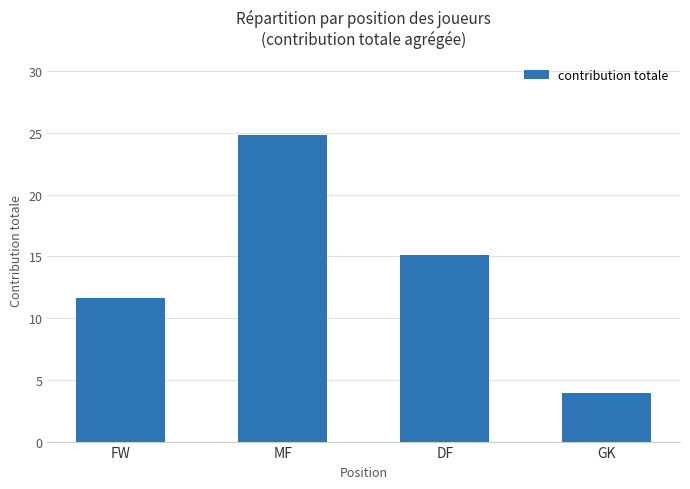

List the labels in order of value, smallest first.

GK, FW, DF, MF